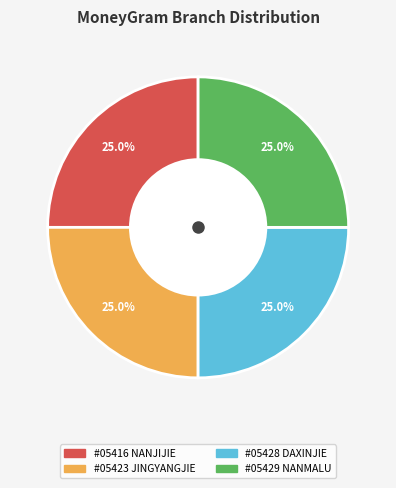

Approximately how many times larger is the value at #05428 DAXINJIE compared to #05429 NANMALU?

1.0